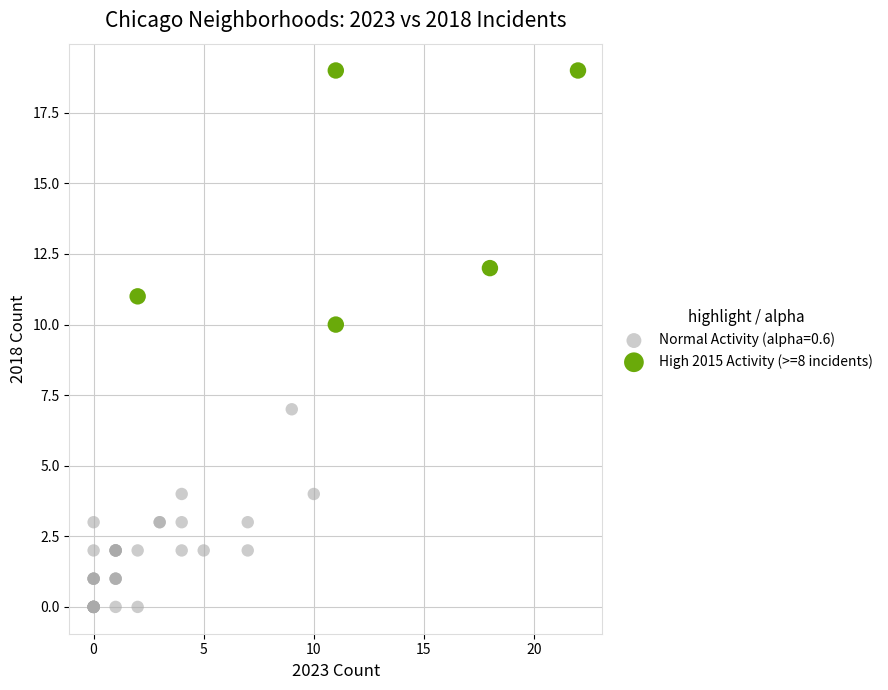

Which series contains the lowest Y value?

Normal Activity (alpha=0.6)